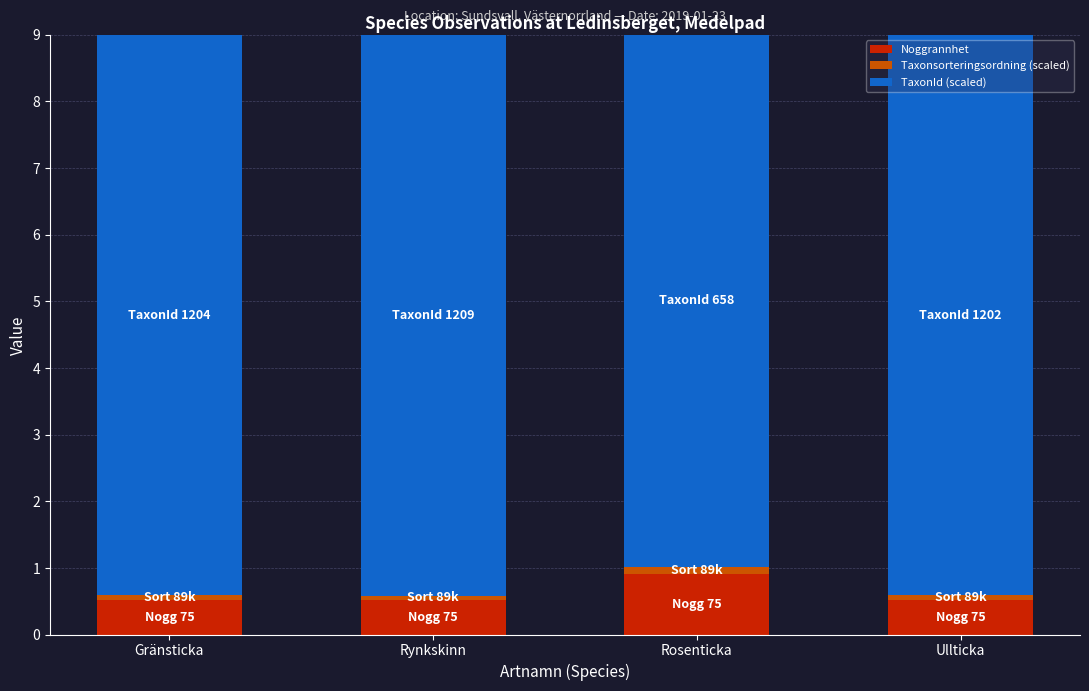

What is the minimum value for Noggrannhet?

0.5